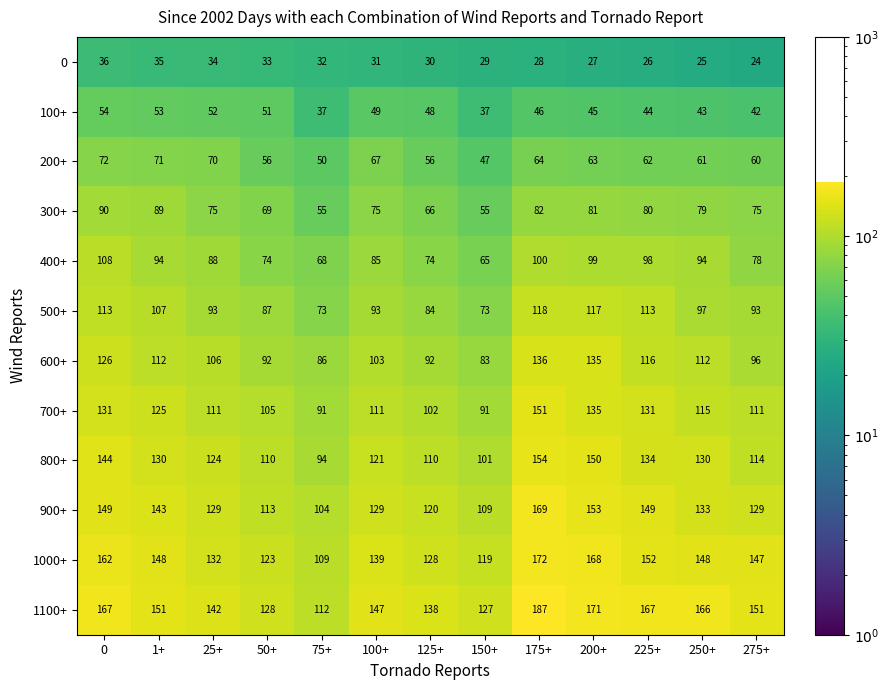

Which label corresponds to the largest value in the chart?

175+